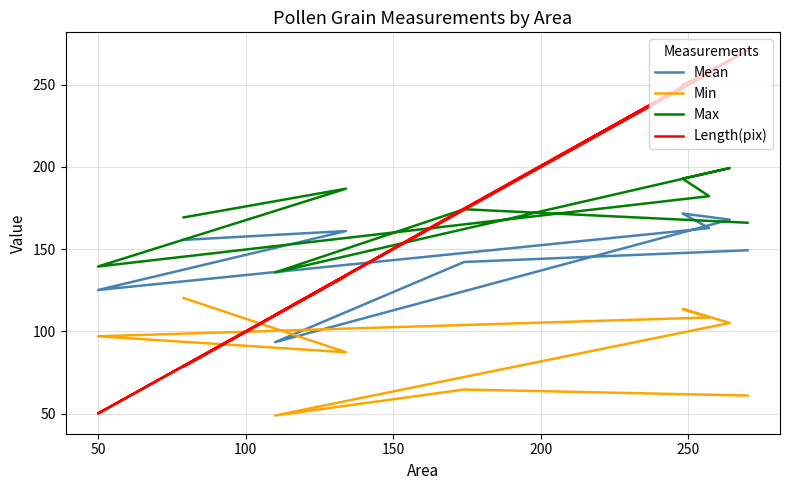

How many categories are shown in the chart?

9